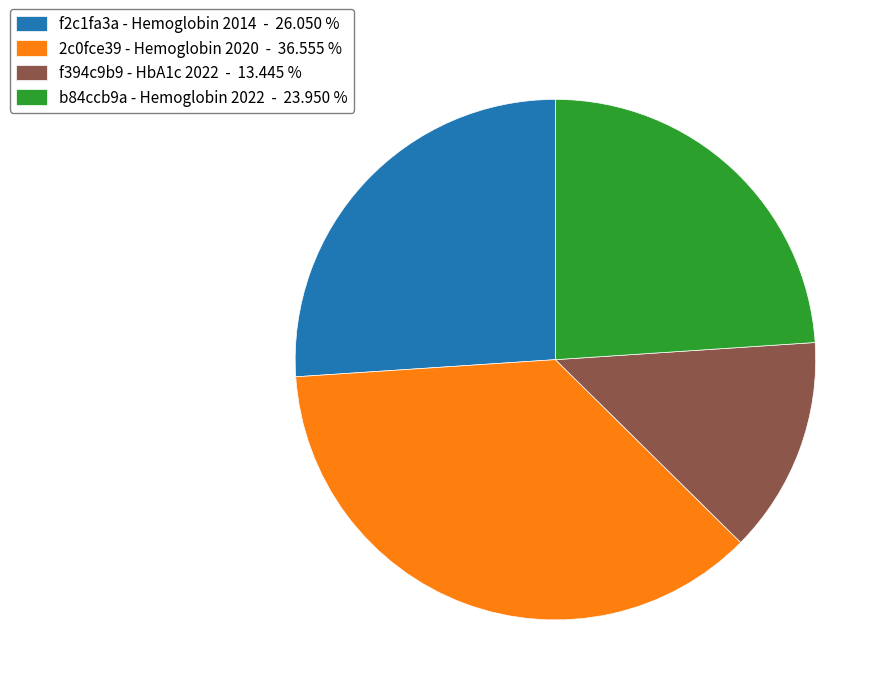

Count the number of slices in the pie.

4